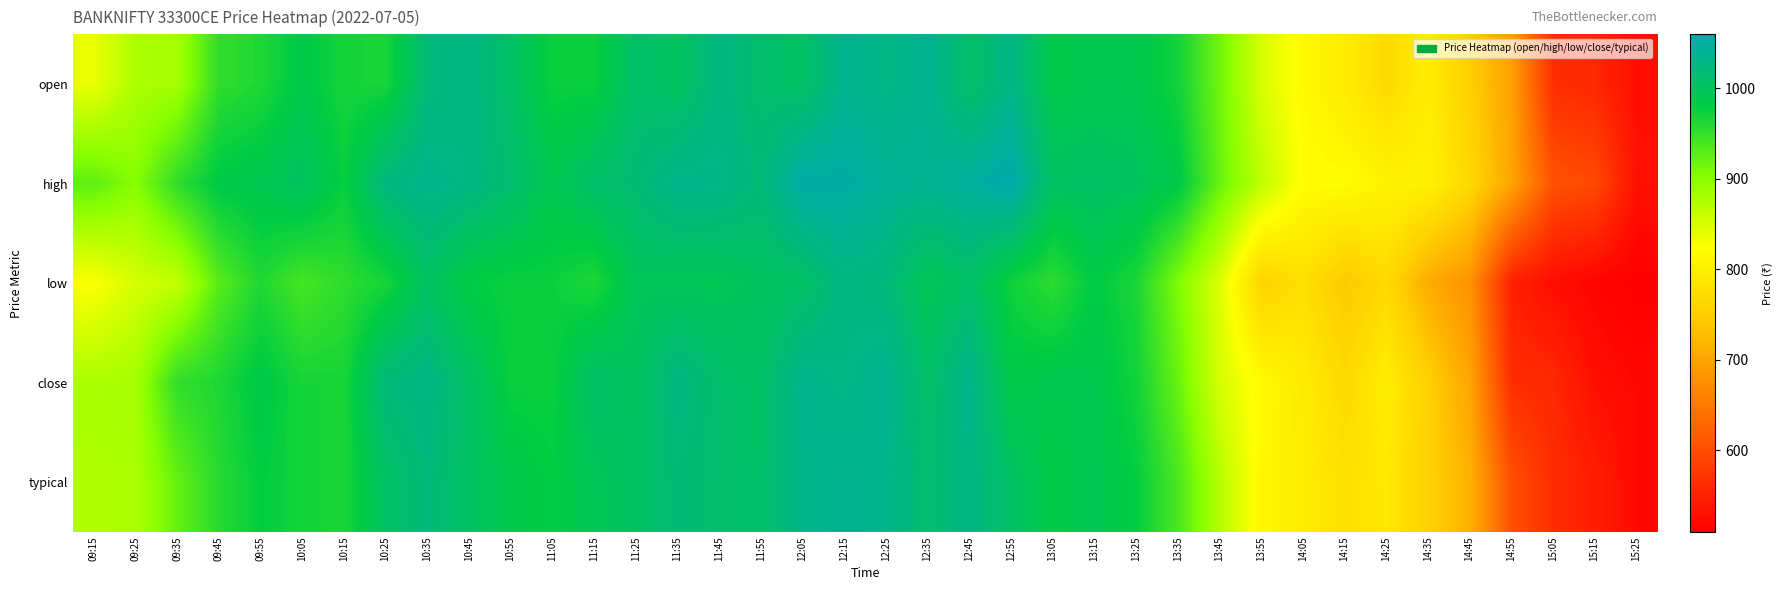

Reading right to left, what are all the values shown in this chart?

open: 15:25=527.8	15:15=557.1	15:05=564.0	14:55=695.0	14:45=750.4	14:35=797.0	14:25=767.6	14:15=794.5	14:05=816.8	13:55=850.5	13:45=915.5	13:35=970.0	13:25=989.4	13:15=990.0	13:05=985.0	12:55=1030.0	12:45=1007.7	12:35=1039.3	12:25=1029.7	12:15=1037.0	12:05=1004.9	11:55=1011.2	11:45=1026.6	11:35=1000.0	11:25=1009.4	11:15=974.5	11:05=974.2	10:55=1005.8	10:45=1029.0	10:35=1019.9	10:25=966.9	10:15=967.4	10:05=985.8	09:55=962.5	09:45=952.0	09:35=883.0	09:25=877.1	09:15=838.0
high: 15:25=531.1	15:15=594.8	15:05=604.6	14:55=700.0	14:45=765.0	14:35=804.0	14:25=806.8	14:15=820.5	14:05=821.6	13:55=865.5	13:45=920.4	13:35=985.0	13:25=1000.1	13:15=1006.2	13:05=1003.5	12:55=1059.5	12:45=1047.6	12:35=1039.3	12:25=1043.0	12:15=1053.5	12:05=1054.5	11:55=1020.0	11:45=1033.0	11:35=1034.7	11:25=1017.5	11:15=1009.4	11:05=990.0	10:55=1013.1	10:45=1029.0	10:35=1036.0	10:25=1025.3	10:15=976.0	10:05=1002.0	09:55=991.2	09:45=984.0	09:35=953.0	09:25=901.7	09:15=926.0
low: 15:25=510.1	15:15=516.5	15:05=526.4	14:55=548.0	14:45=680.0	14:35=708.6	14:25=767.6	14:15=744.0	14:05=775.5	13:55=758.0	13:45=846.6	13:35=907.0	13:25=964.5	13:15=982.0	13:05=954.4	12:55=971.5	12:45=1006.9	12:35=993.2	12:25=1021.5	12:15=1028.5	12:05=1004.9	11:55=1000.2	11:45=994.0	11:35=993.5	11:25=996.1	11:15=963.4	11:05=974.2	10:55=973.9	10:45=980.0	10:35=1002.7	10:25=966.9	10:15=953.5	10:05=940.2	09:55=961.5	09:45=930.2	09:35=863.0	09:25=851.6	09:15=825.4
close: 15:25=520.0	15:15=527.8	15:05=557.1	14:55=563.1	14:45=700.0	14:35=753.0	14:25=797.0	14:15=767.6	14:05=794.5	13:55=816.8	13:45=850.5	13:35=920.4	13:25=970.0	13:15=989.4	13:05=990.0	12:55=985.0	12:45=1035.2	12:35=1007.7	12:25=1039.3	12:15=1029.7	12:05=1037.0	11:55=1004.9	11:45=1011.2	11:35=1026.6	11:25=1000.0	11:15=1009.4	11:05=974.5	10:55=974.2	10:45=1005.8	10:35=1029.0	10:25=1021.5	10:15=966.9	10:05=967.4	09:55=985.8	09:45=962.5	09:35=952.0	09:25=883.0	09:15=878.5
typical: 15:25=520.0	15:15=546.0	15:05=562.0	14:55=603.0	14:45=715.0	14:35=755.0	14:25=790.0	14:15=777.0	14:05=797.0	13:55=813.0	13:45=872.0	13:35=937.0	13:25=978.0	13:15=992.0	13:05=982.0	12:55=1005.0	12:45=1029.0	12:35=1013.0	12:25=1034.0	12:15=1037.0	12:05=1032.0	11:55=1008.0	11:45=1012.0	11:35=1018.0	11:25=1004.0	11:15=994.0	11:05=979.0	10:55=987.0	10:45=1004.0	10:35=1022.0	10:25=1004.0	10:15=965.0	10:05=969.0	09:55=979.0	09:45=958.0	09:35=922.0	09:25=878.0	09:15=876.0